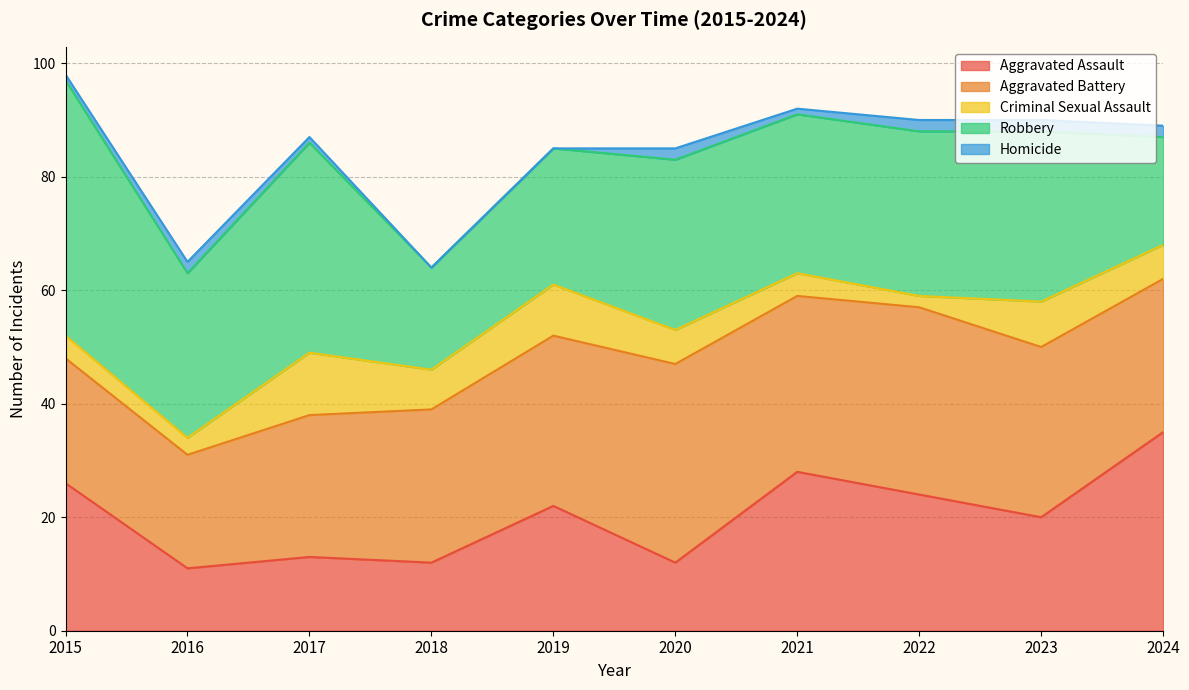

At 2021, list the series in order from largest to smallest.

Aggravated Battery, Aggravated Assault, Robbery, Criminal Sexual Assault, Homicide